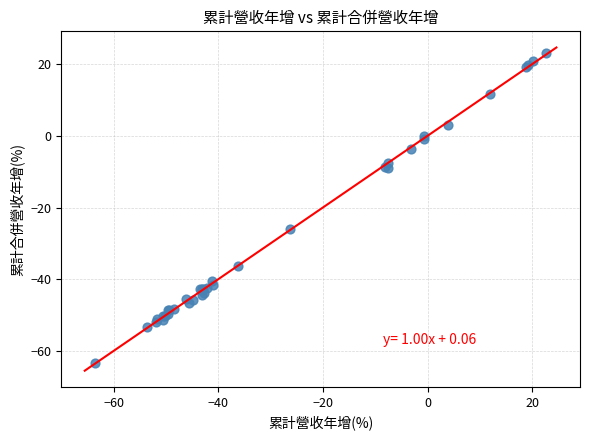

What Y value in the scatter plot is closest to -20?

-26.0